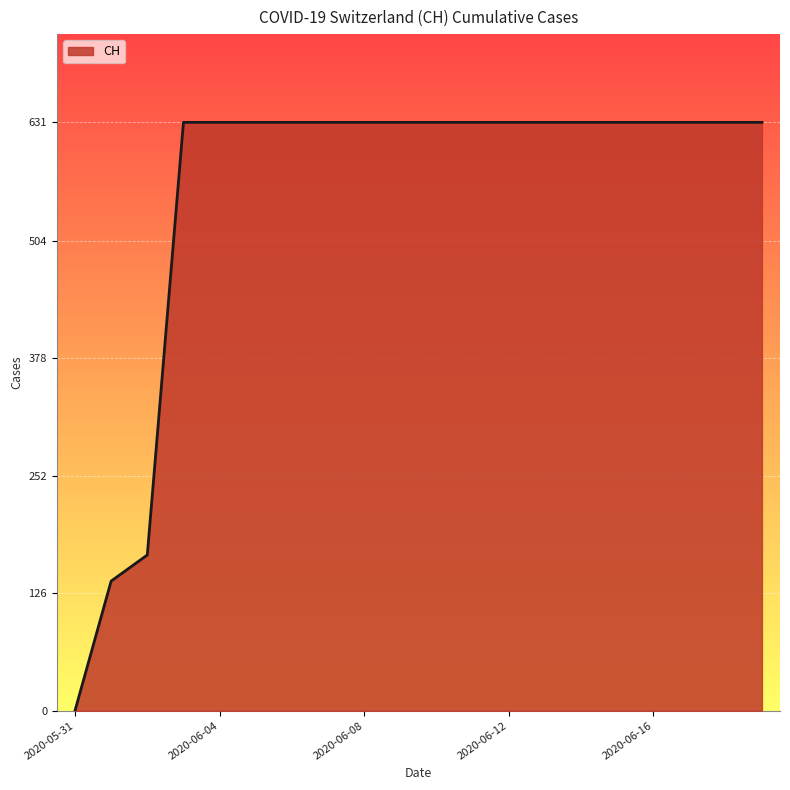

Is it true that the value at 2020-06-03 is 130?

False